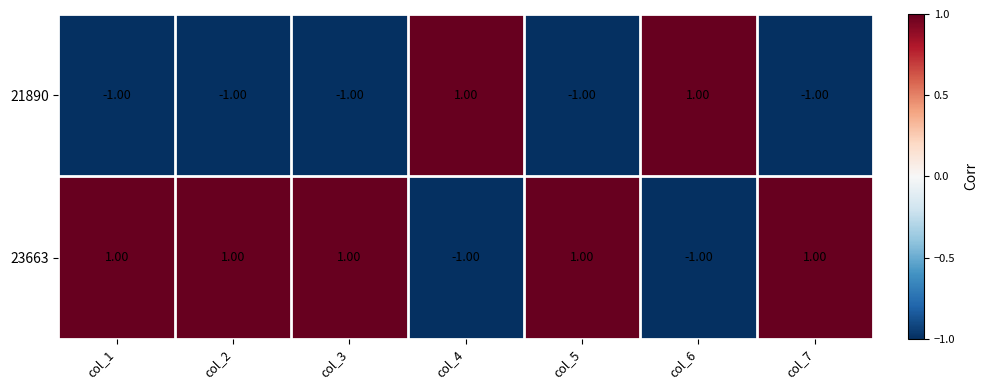

How many values in 23663 are above zero?

5